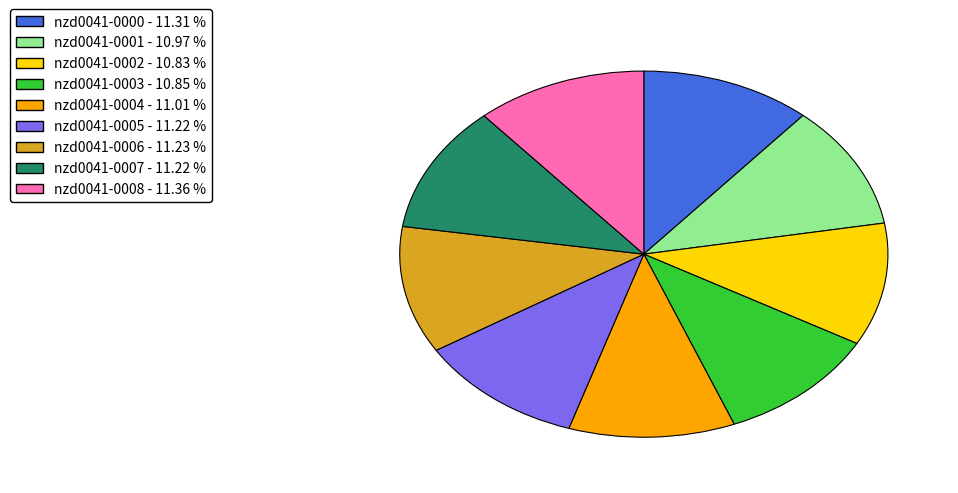

Does any single category account for the majority?

No